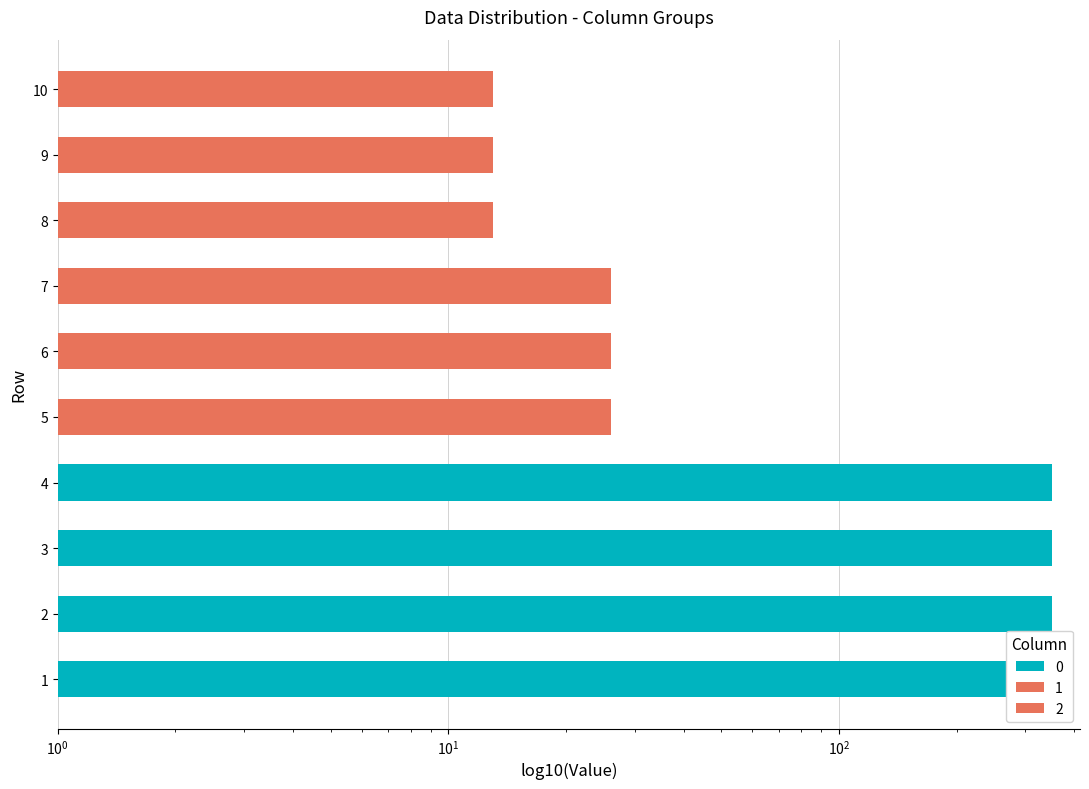

Which has a higher value, 2 or 9?

2